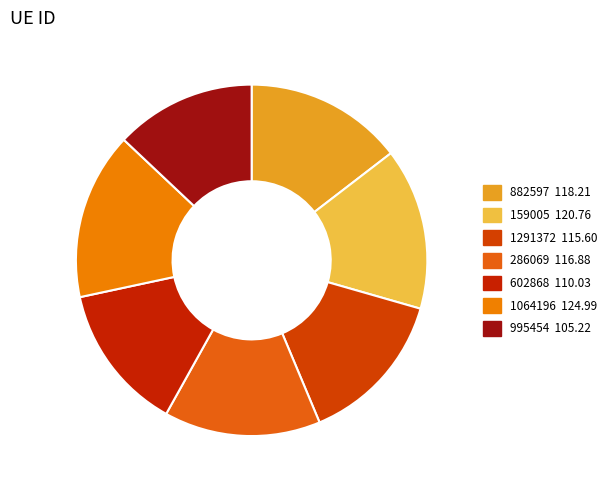

Count the number of slices in the pie.

7